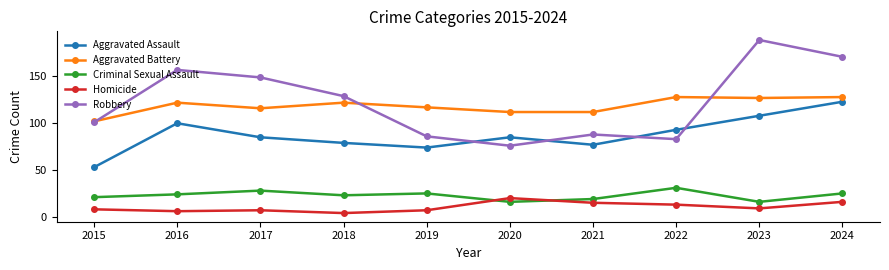

What are all the series names shown in the legend?

Aggravated Assault, Aggravated Battery, Criminal Sexual Assault, Homicide, Robbery